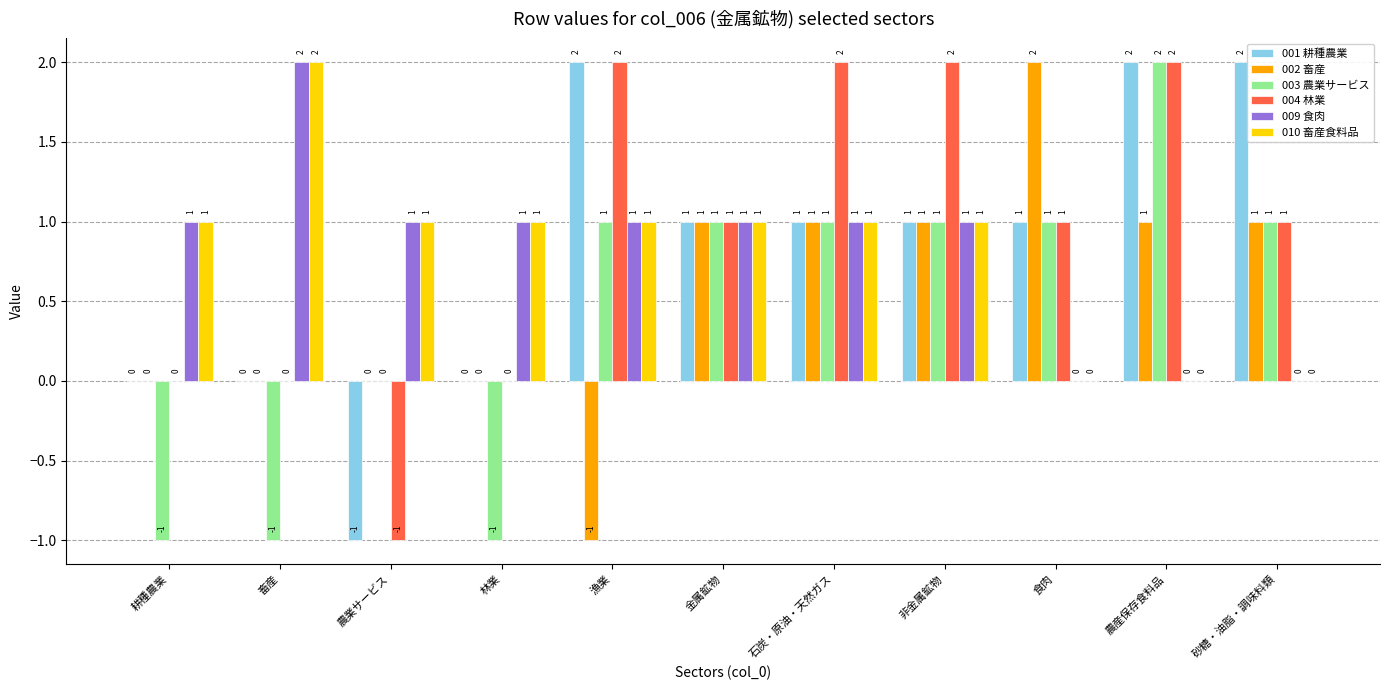

Which category has the highest value in the 009 食肉 series?

畜産